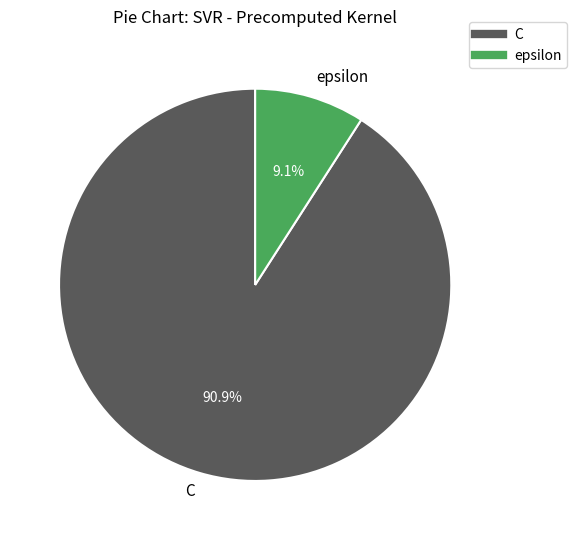

Rank the categories by value from highest to lowest.

C, epsilon